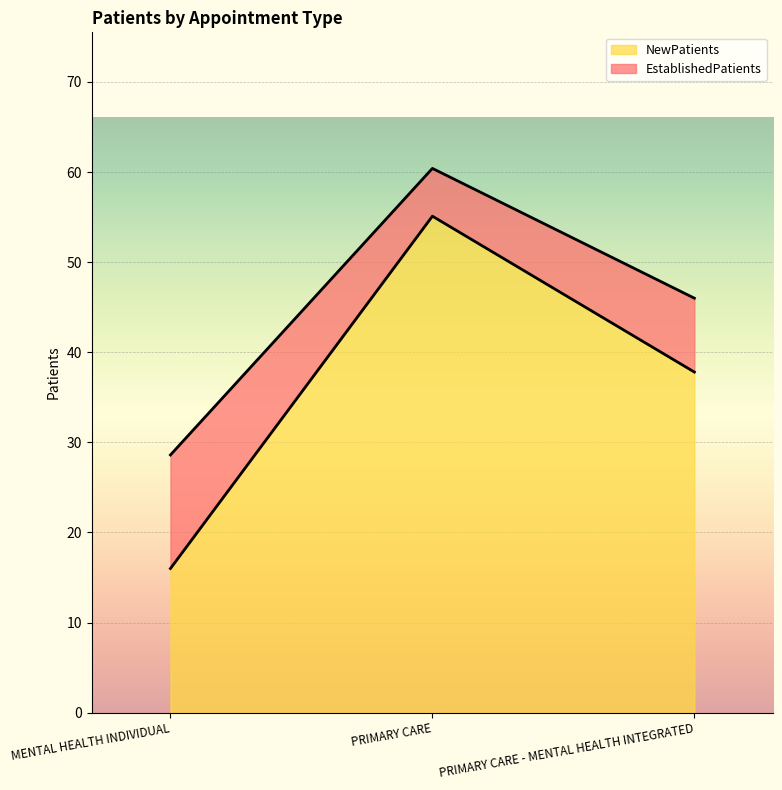

At which label does NewPatients first exceed 46?

PRIMARY CARE